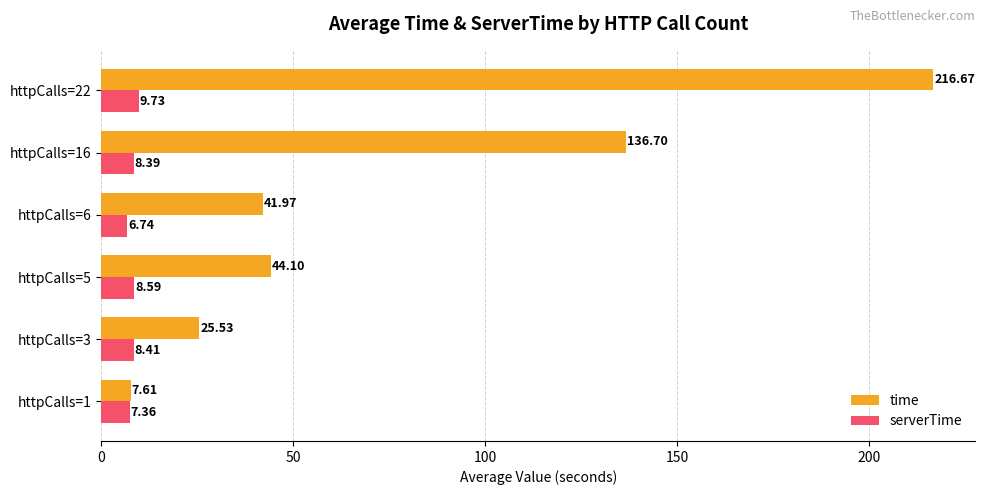

Which series has the largest range (max minus min)?

time